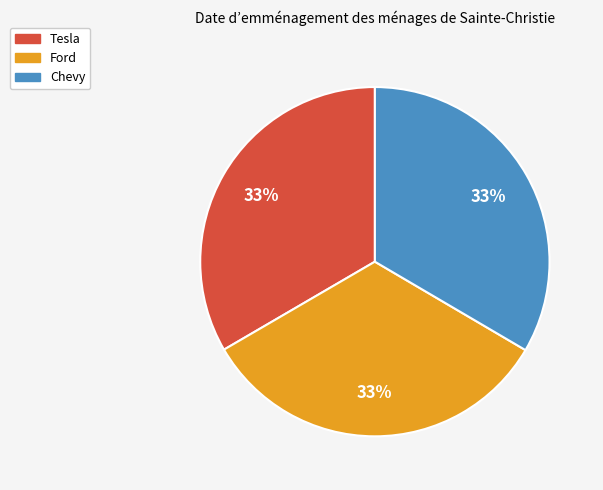

The Chevy slice represents 27% of the pie. True or false?

False